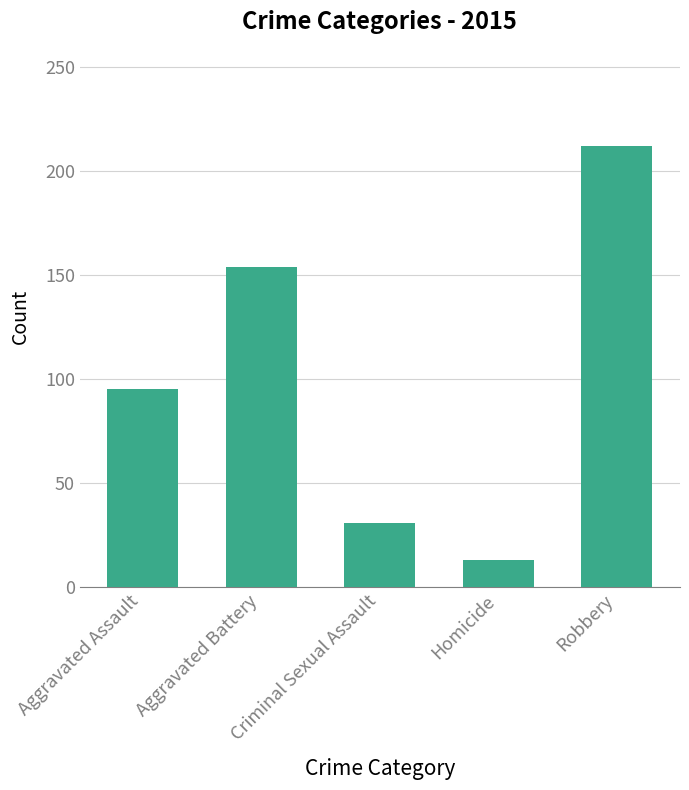

Is it true that the value at Robbery is 90?

False